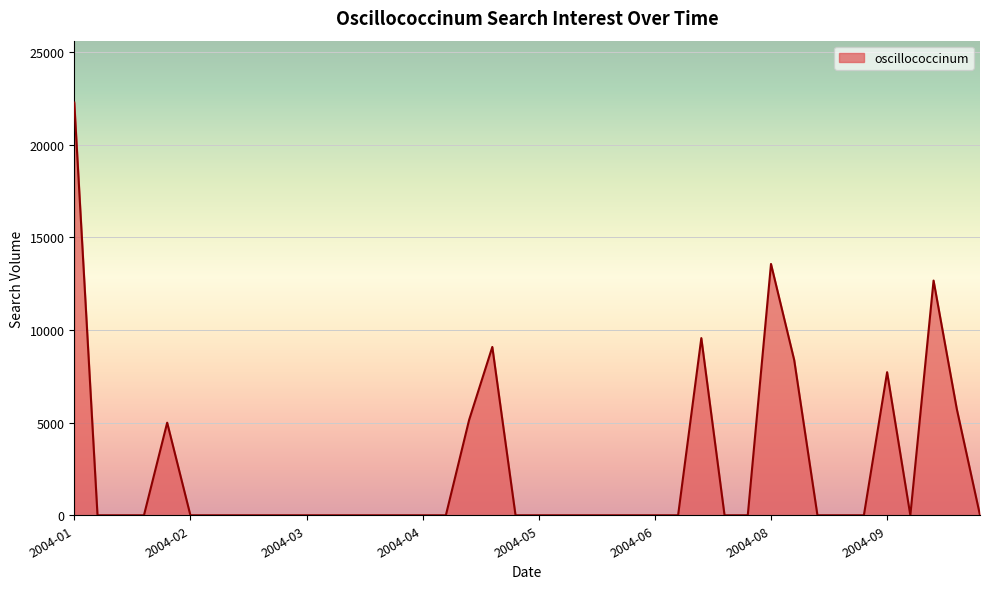

What is the greatest value displayed?

22271.4